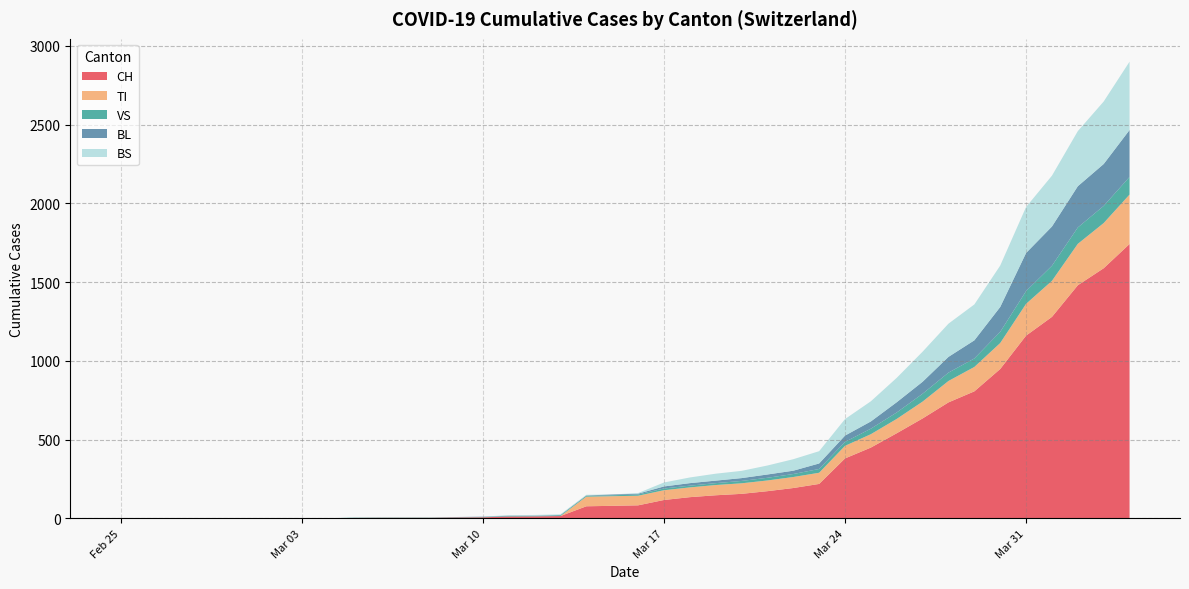

What is the highest value of the CH series?

1742